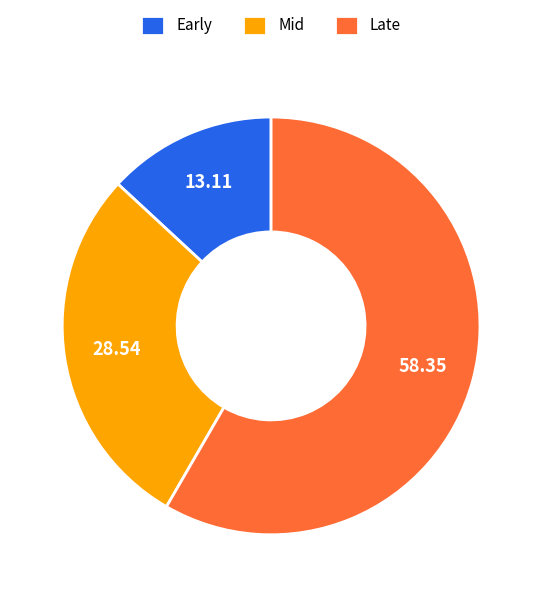

Does Late account for over 50% of the chart?

Yes